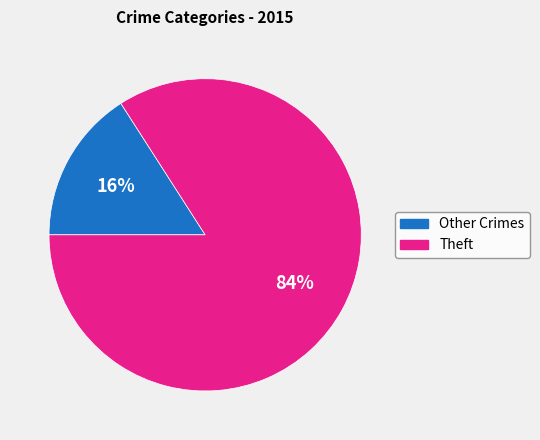

Do Theft and Other Crimes together represent more than half of the pie?

Yes